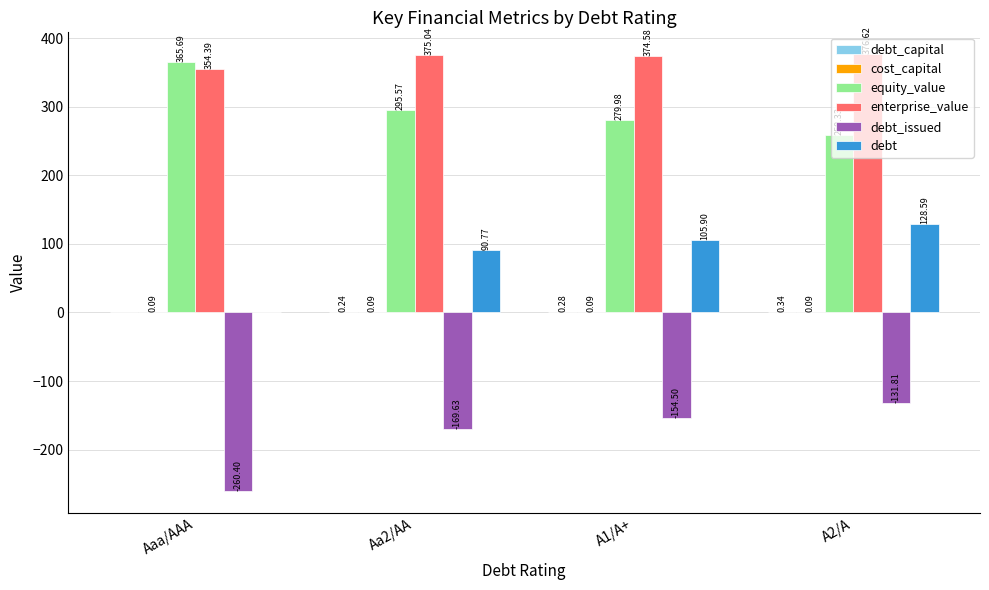

Is it true that debt_issued equals -131.8 at A2/A?

True